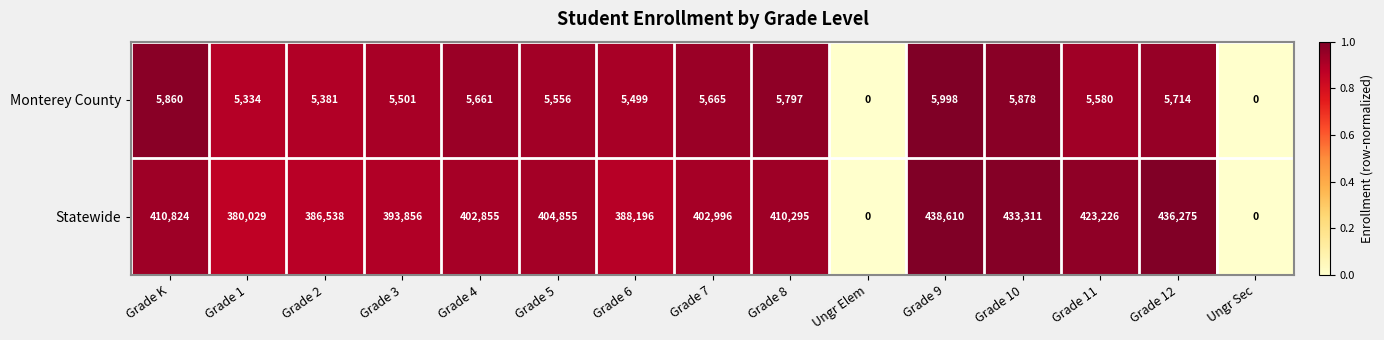

How many distinct data groups are displayed?

2